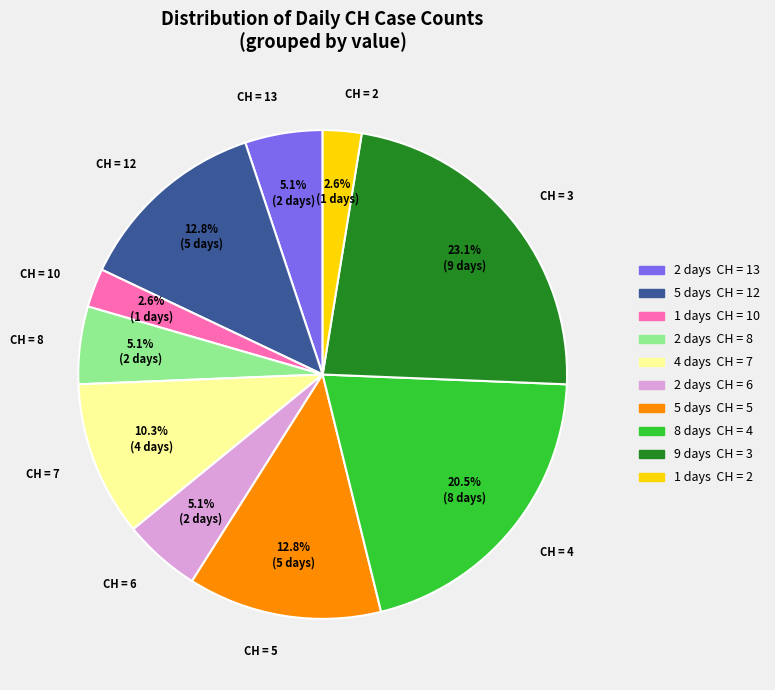

Which slice is the largest?

CH = 3